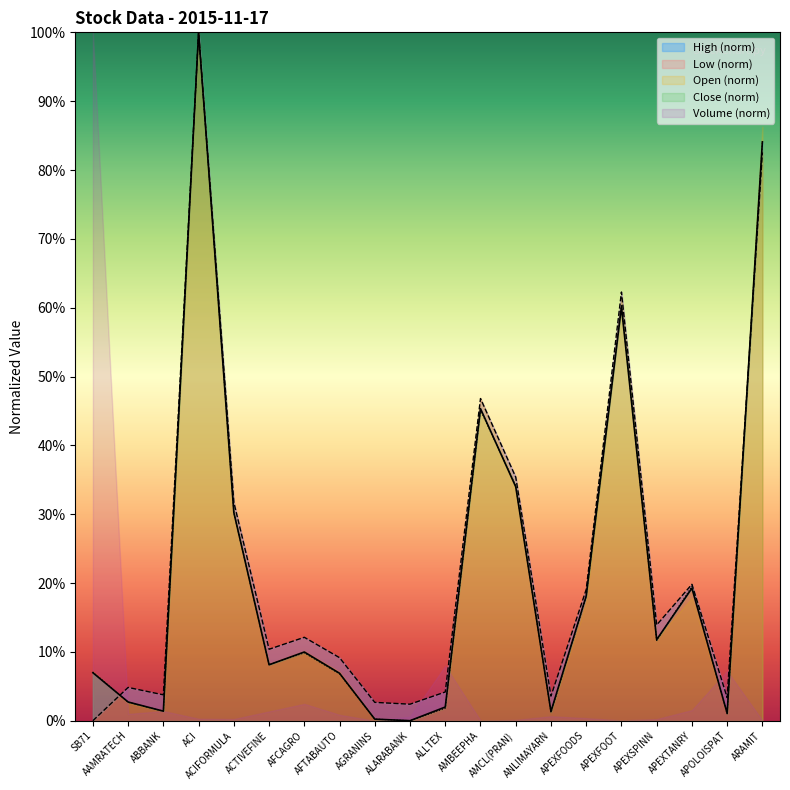

At which label does High reach its peak?

ACI